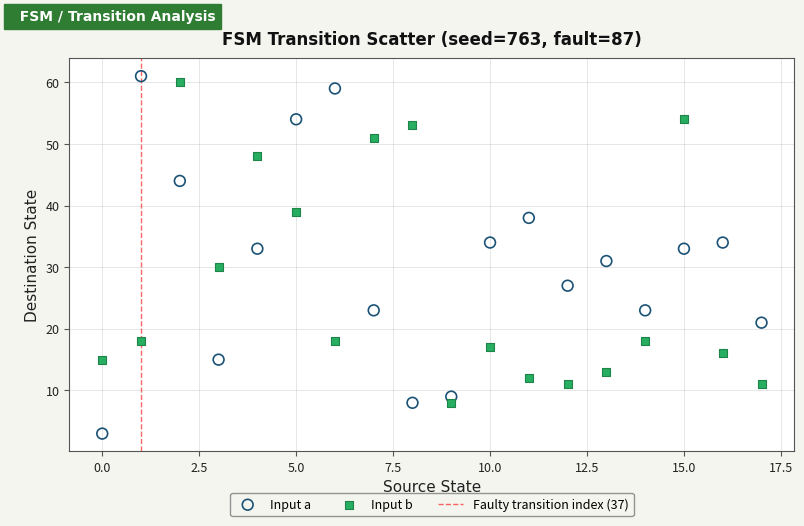

Across all data points, what is the range of Y values (max minus min)?

58